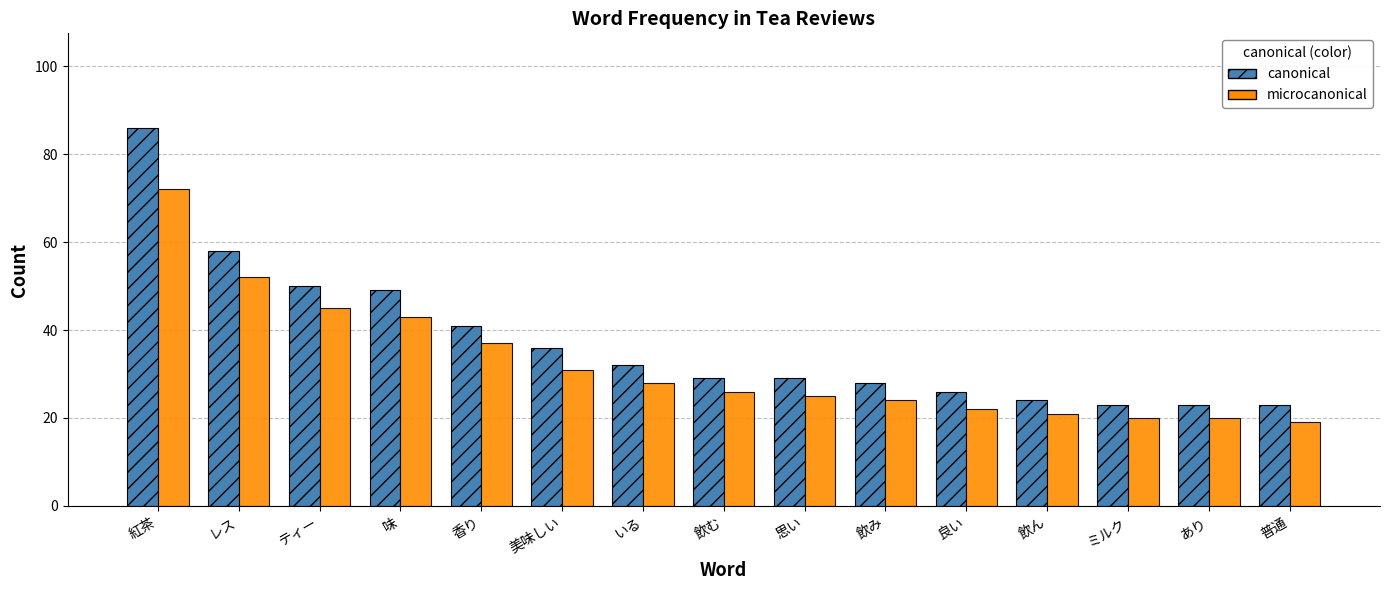

True or false: canonical has a value of 23 at 香り.

False